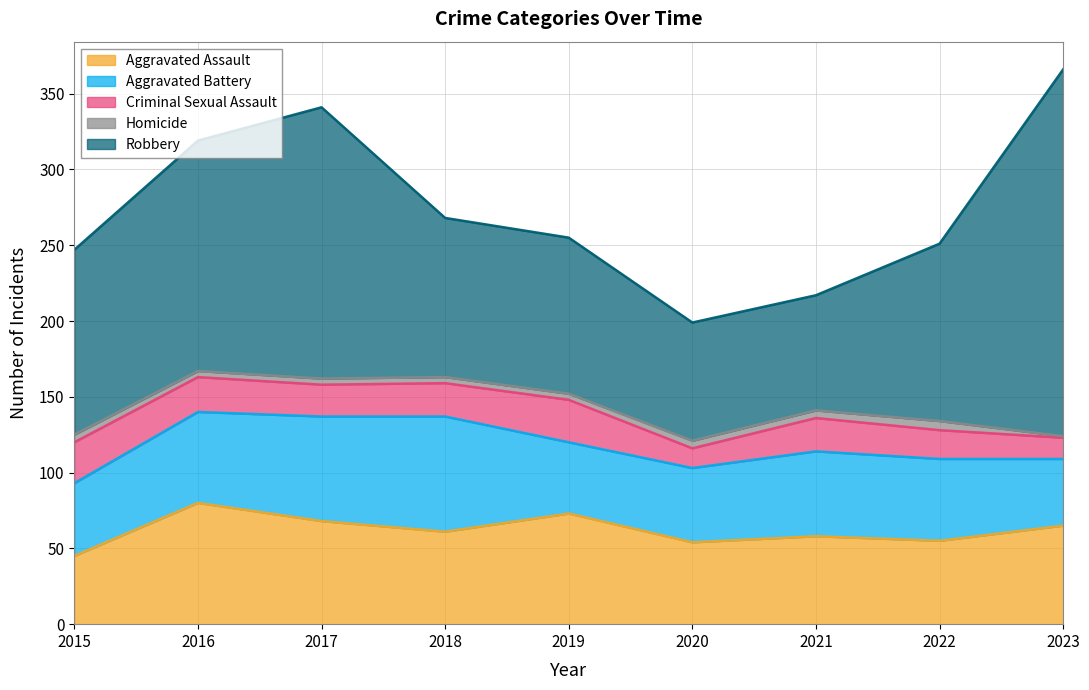

True or false: Aggravated Battery has a value of 49 at 2020.

True